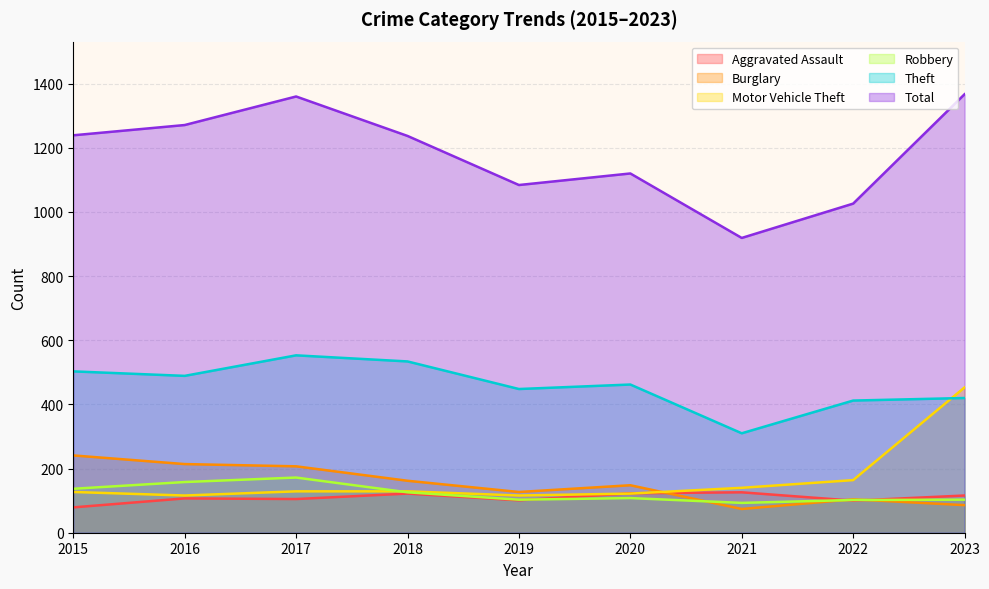

At which category is the sum across all series the highest?

2023